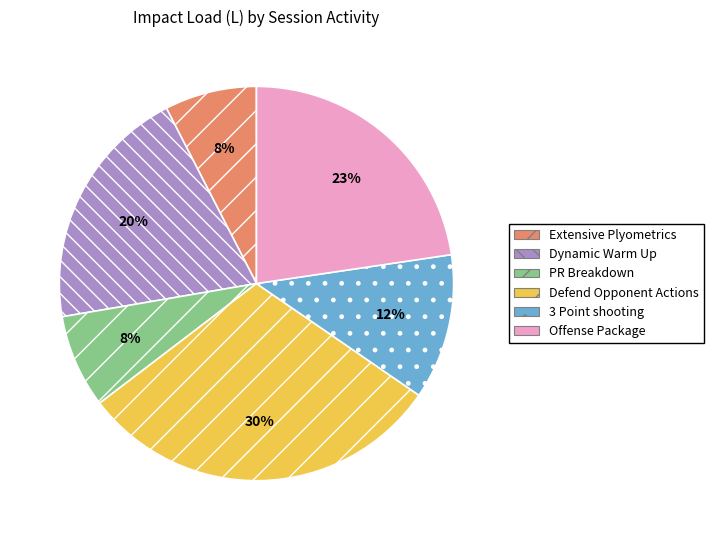

Which category has the biggest portion of the pie?

Defend Opponent Actions